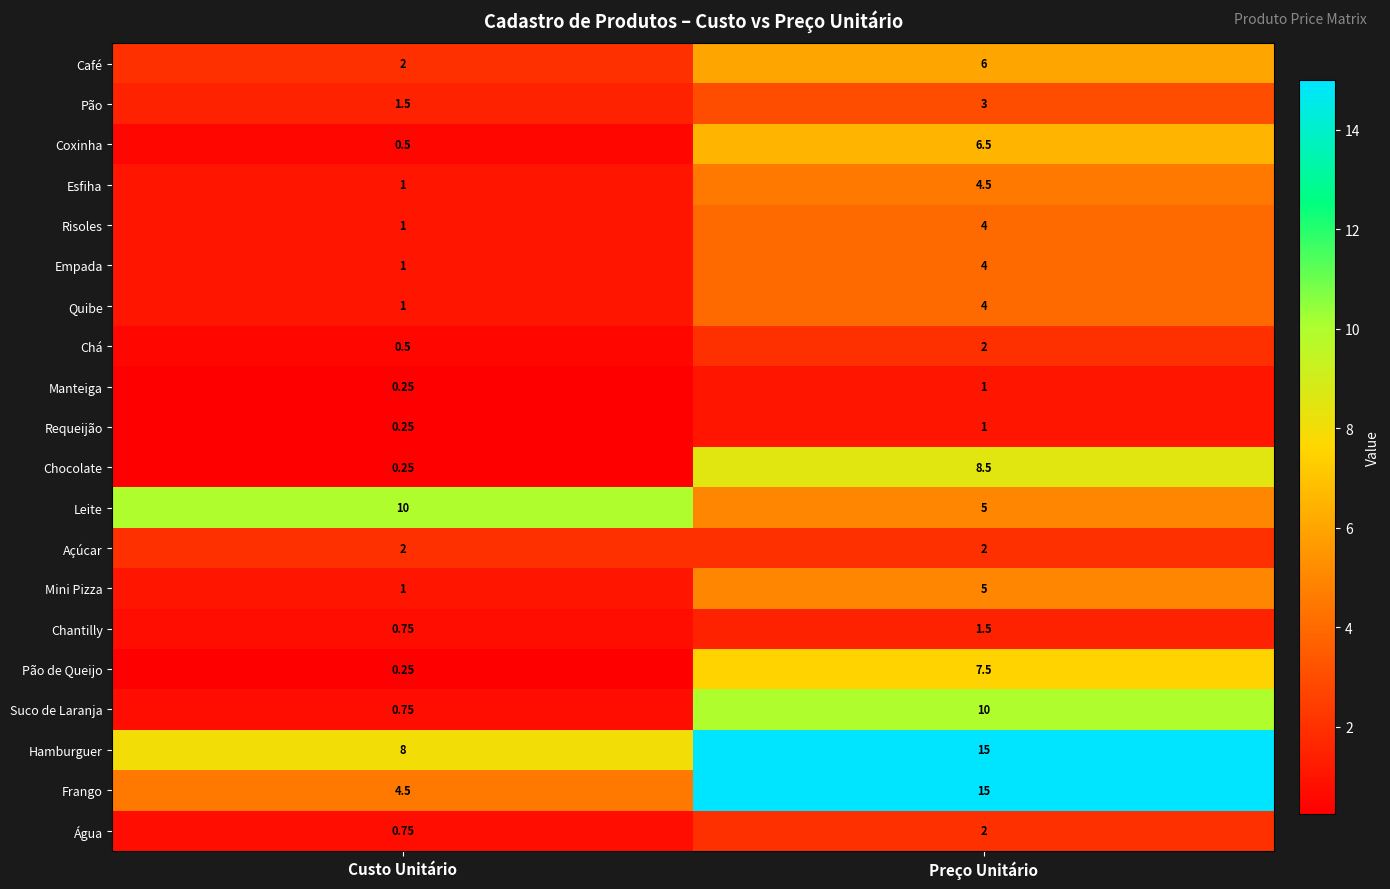

Between Custo Unitário and Preço Unitário, which series saw the biggest shift?

Frango